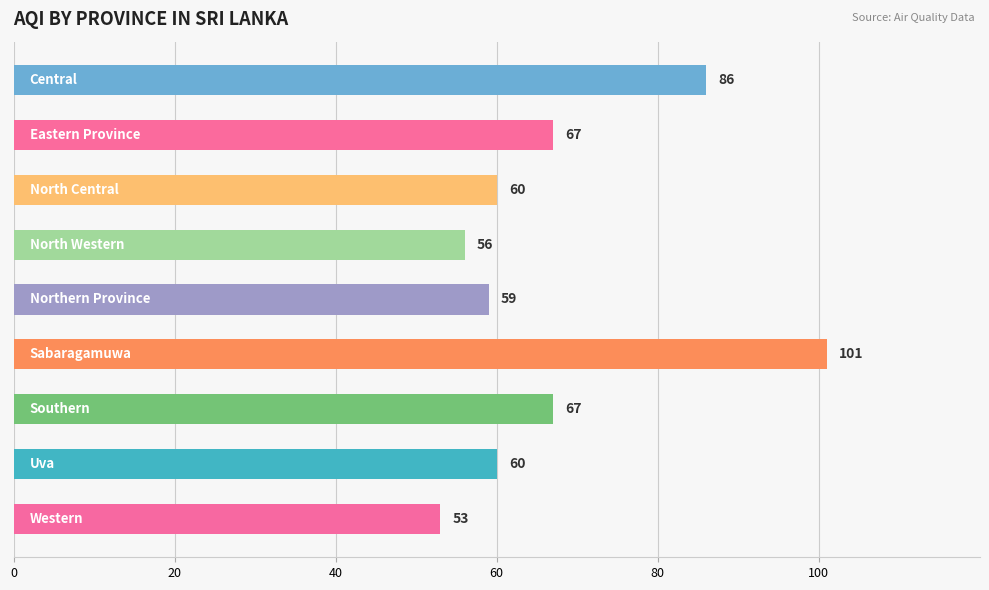

What is the value of the 6th bar from the top?

101